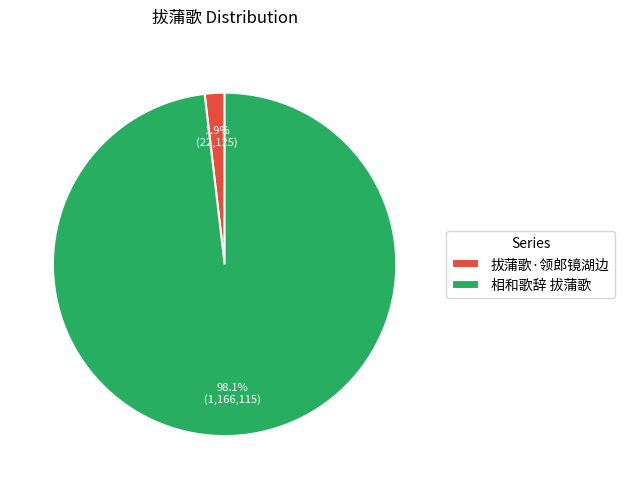

Which category accounts for the majority?

相和歌辞 拔蒲歌